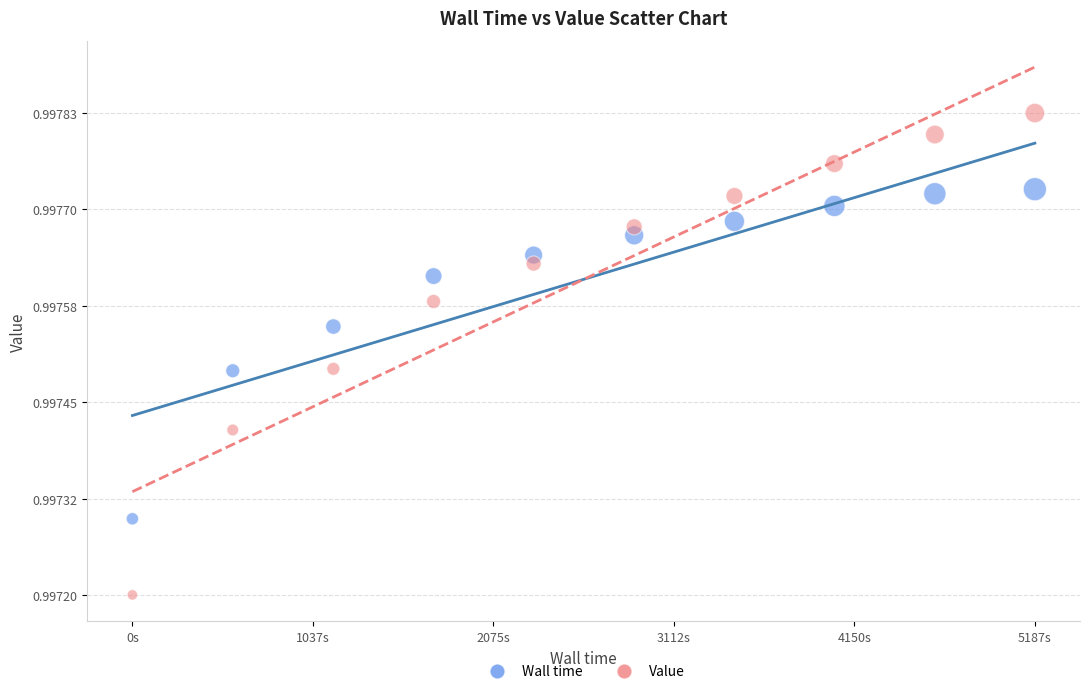

Which series has the widest spread of Y values?

Value